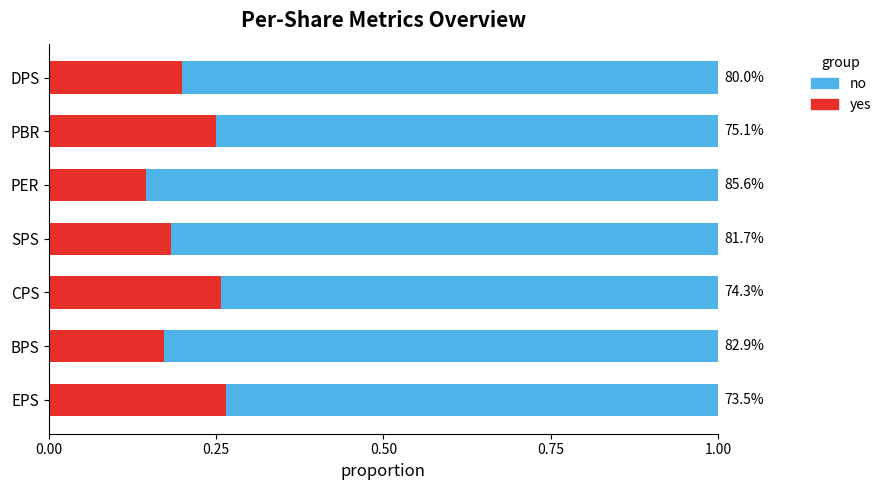

What is the value of the no bar at the 7th from the left?

0.8